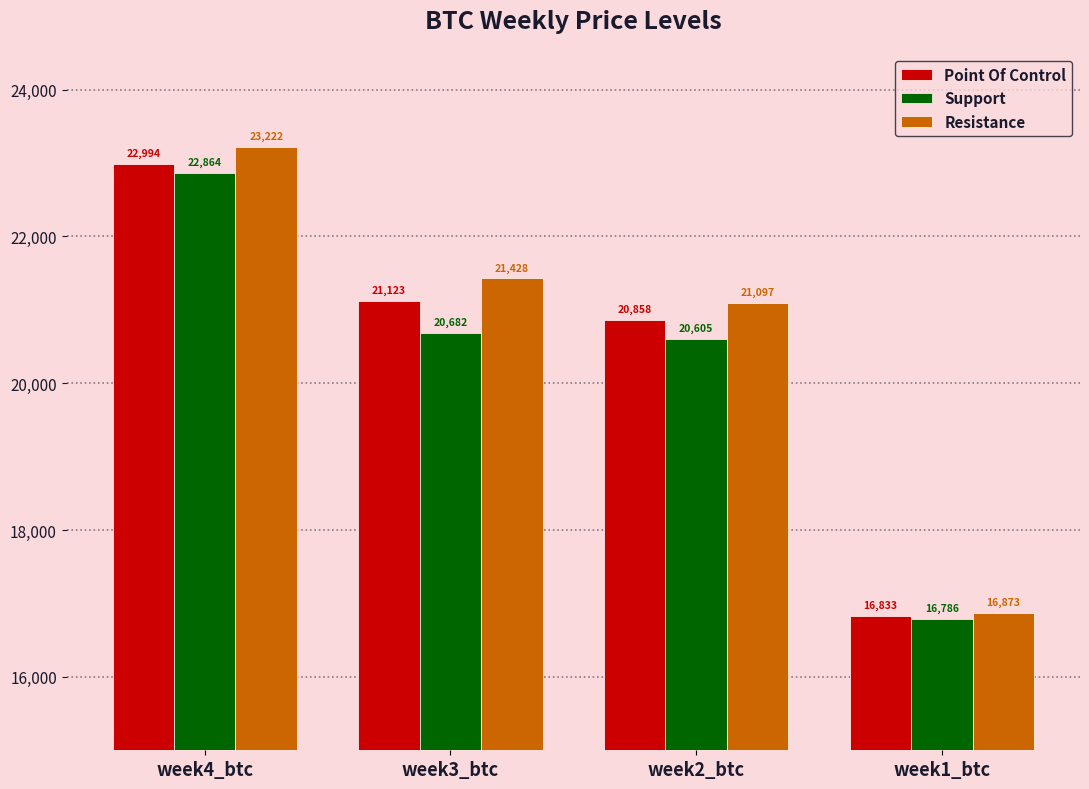

Where does the Resistance series first go above 21428?

week4_btc